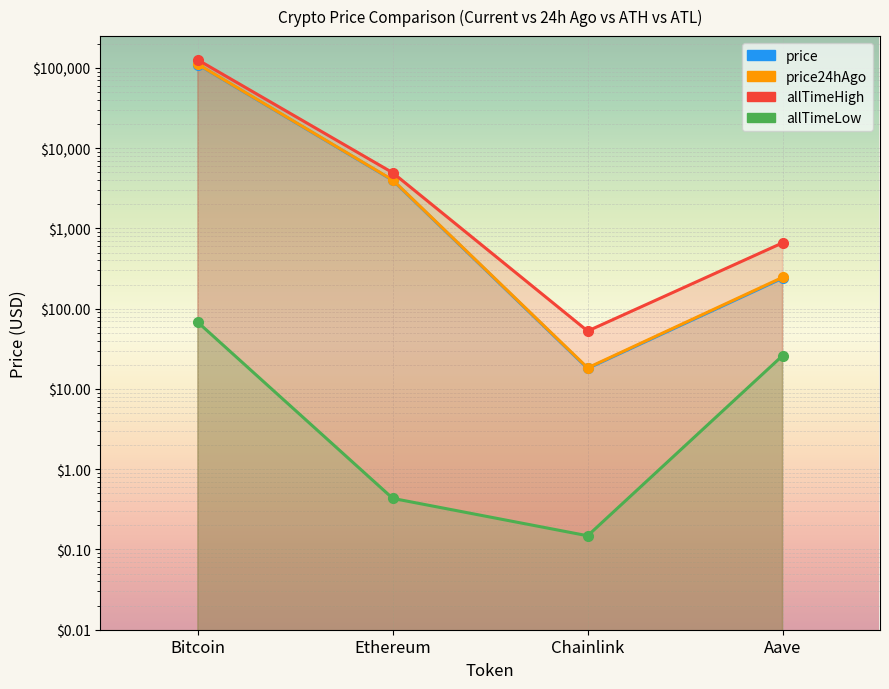

What is the value of the allTimeLow point at the 3rd from the left?

0.1